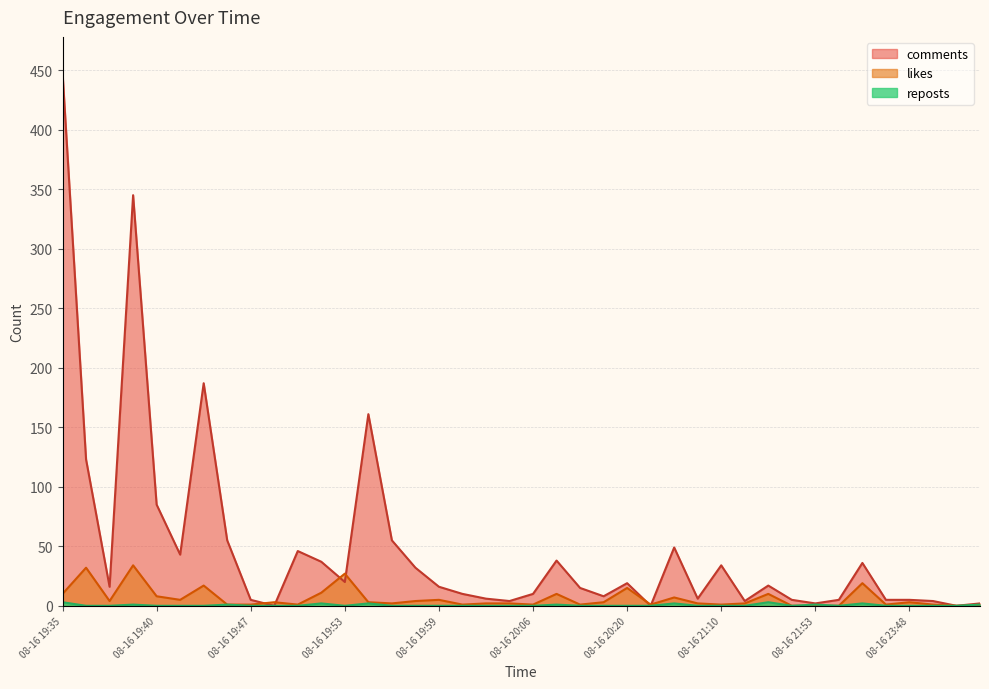

Which series has the largest range (max minus min)?

comments